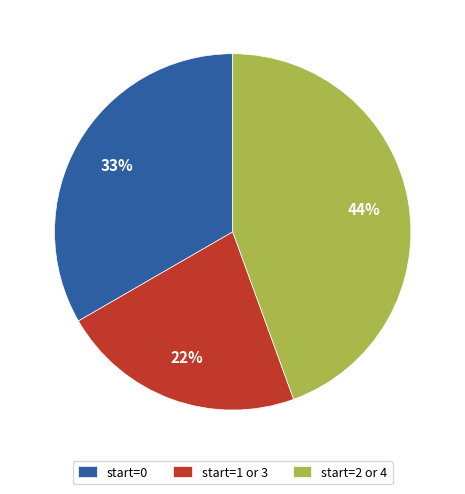

To the nearest percent, what is the difference between the start=1 or 3 and start=2 or 4 slice percentages?

22%